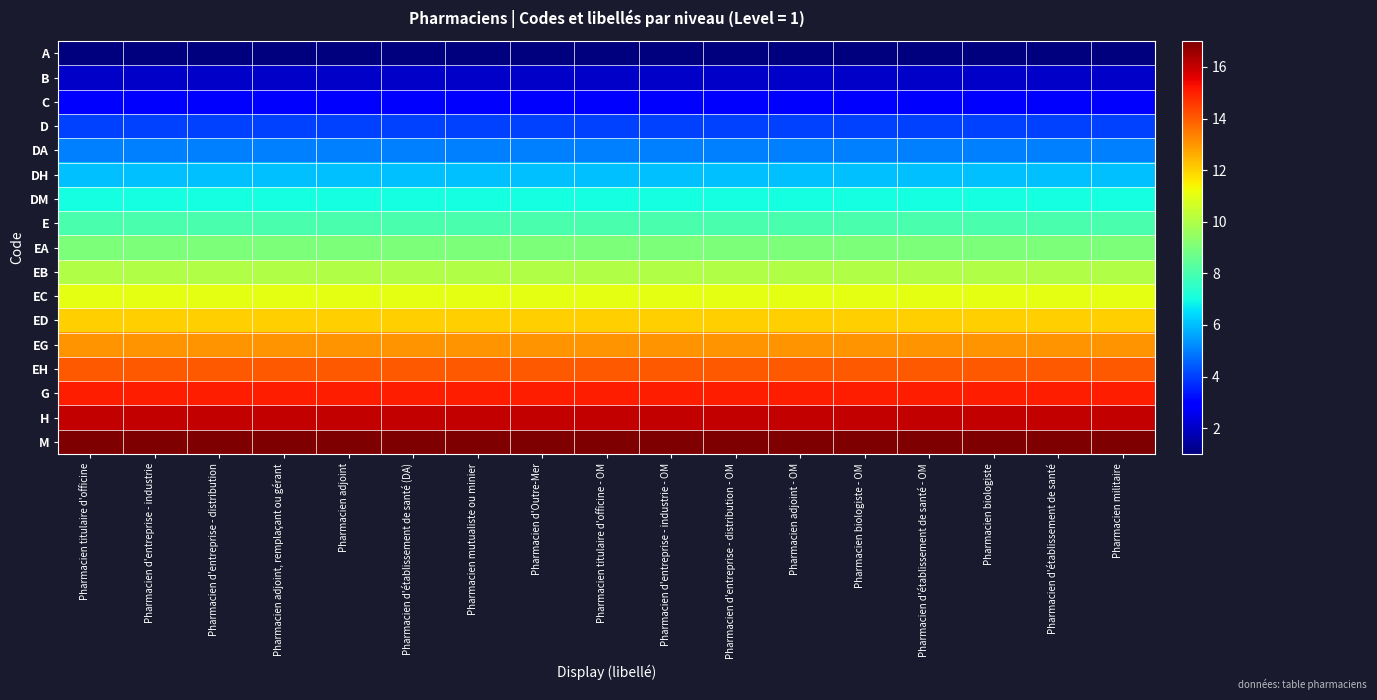

What is the greatest value displayed?

17